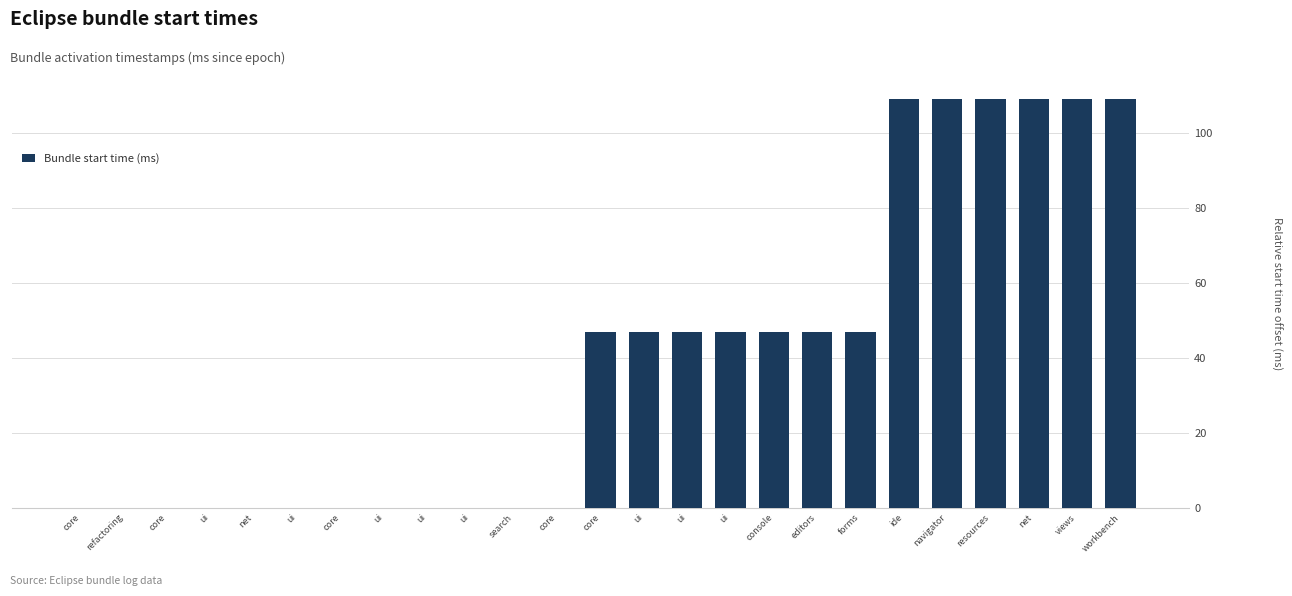

What is the label of the 8th bar from the left?

ui